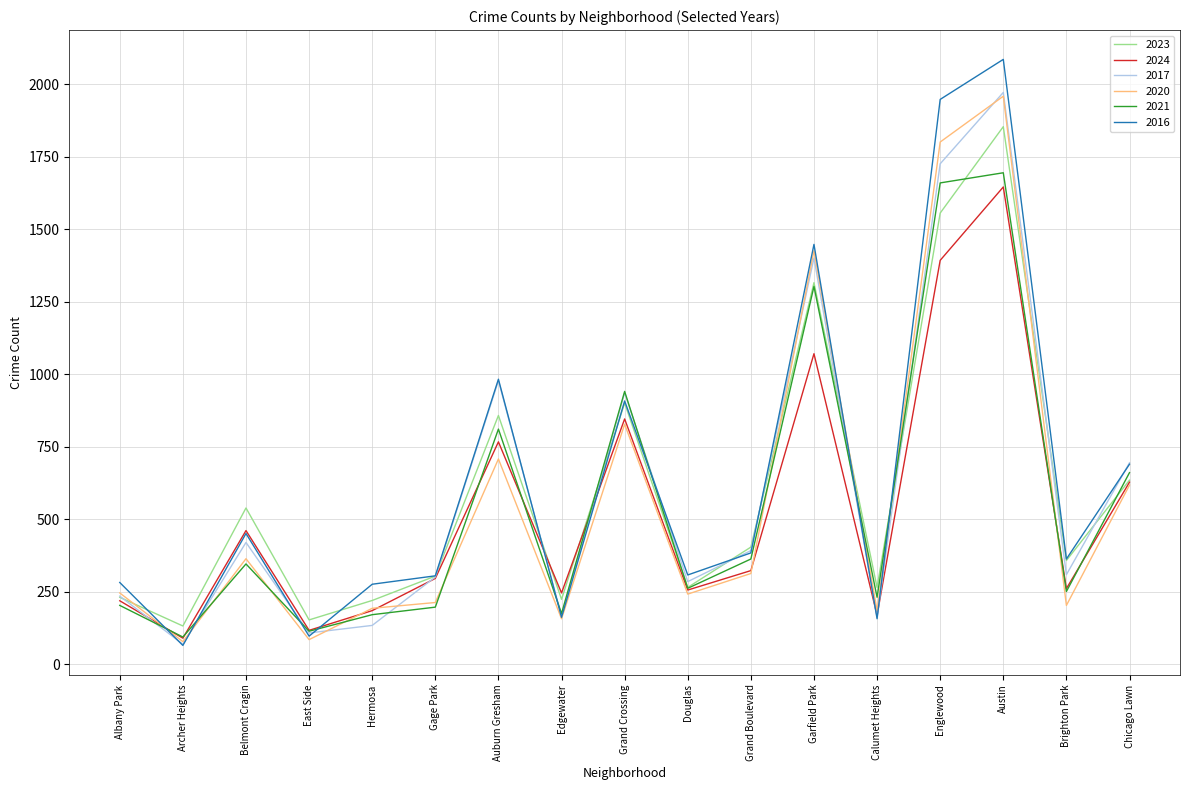

What is the maximum value for 2020?

1959